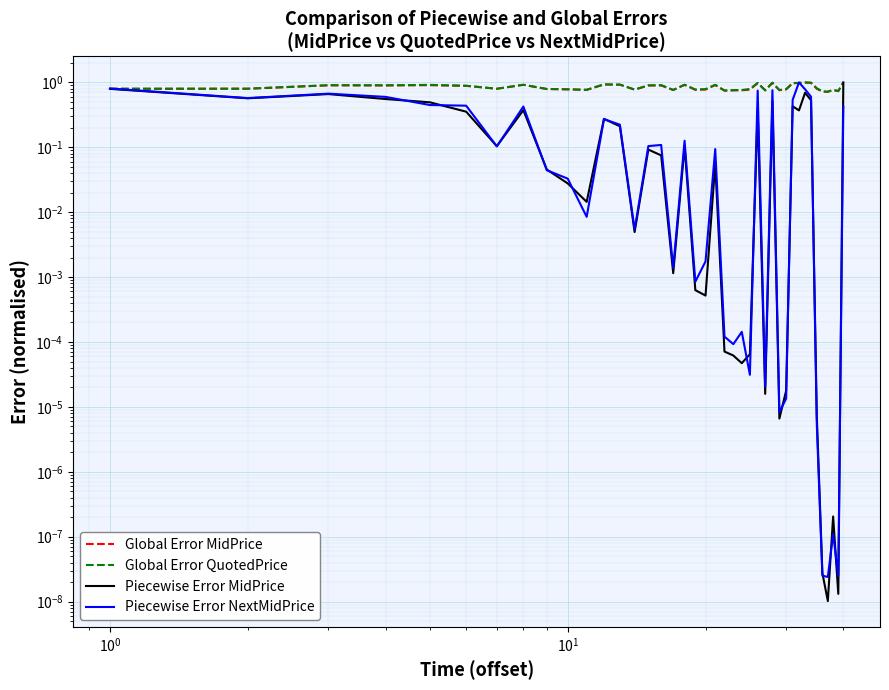

How many lines are shown in the chart?

4